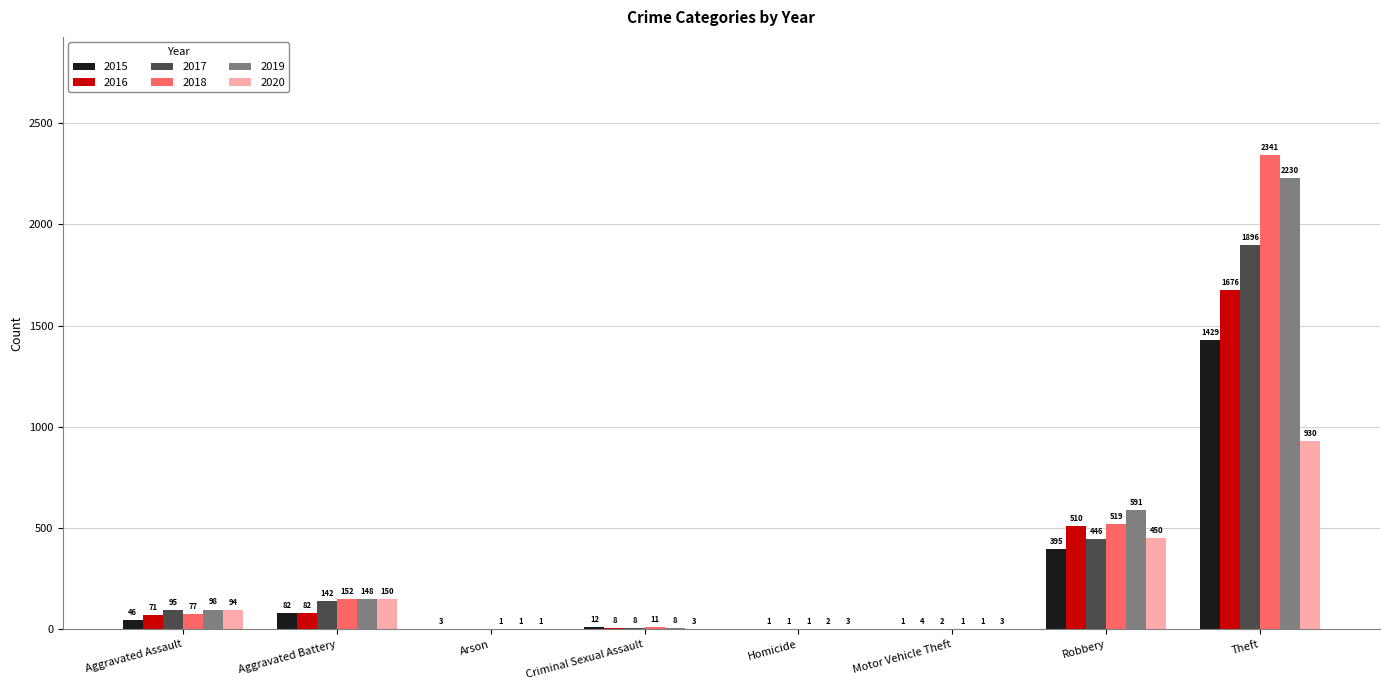

Reading left to right, what are all the values shown in this chart?

2015: Aggravated Assault=46	Aggravated Battery=82	Arson=3	Criminal Sexual Assault=12	Homicide=0	Motor Vehicle Theft=1	Robbery=395	Theft=1429
2016: Aggravated Assault=71	Aggravated Battery=82	Arson=0	Criminal Sexual Assault=8	Homicide=1	Motor Vehicle Theft=4	Robbery=510	Theft=1676
2017: Aggravated Assault=95	Aggravated Battery=142	Arson=0	Criminal Sexual Assault=8	Homicide=1	Motor Vehicle Theft=2	Robbery=446	Theft=1896
2018: Aggravated Assault=77	Aggravated Battery=152	Arson=1	Criminal Sexual Assault=11	Homicide=1	Motor Vehicle Theft=1	Robbery=519	Theft=2341
2019: Aggravated Assault=98	Aggravated Battery=148	Arson=1	Criminal Sexual Assault=8	Homicide=2	Motor Vehicle Theft=1	Robbery=591	Theft=2230
2020: Aggravated Assault=94	Aggravated Battery=150	Arson=1	Criminal Sexual Assault=3	Homicide=3	Motor Vehicle Theft=3	Robbery=450	Theft=930